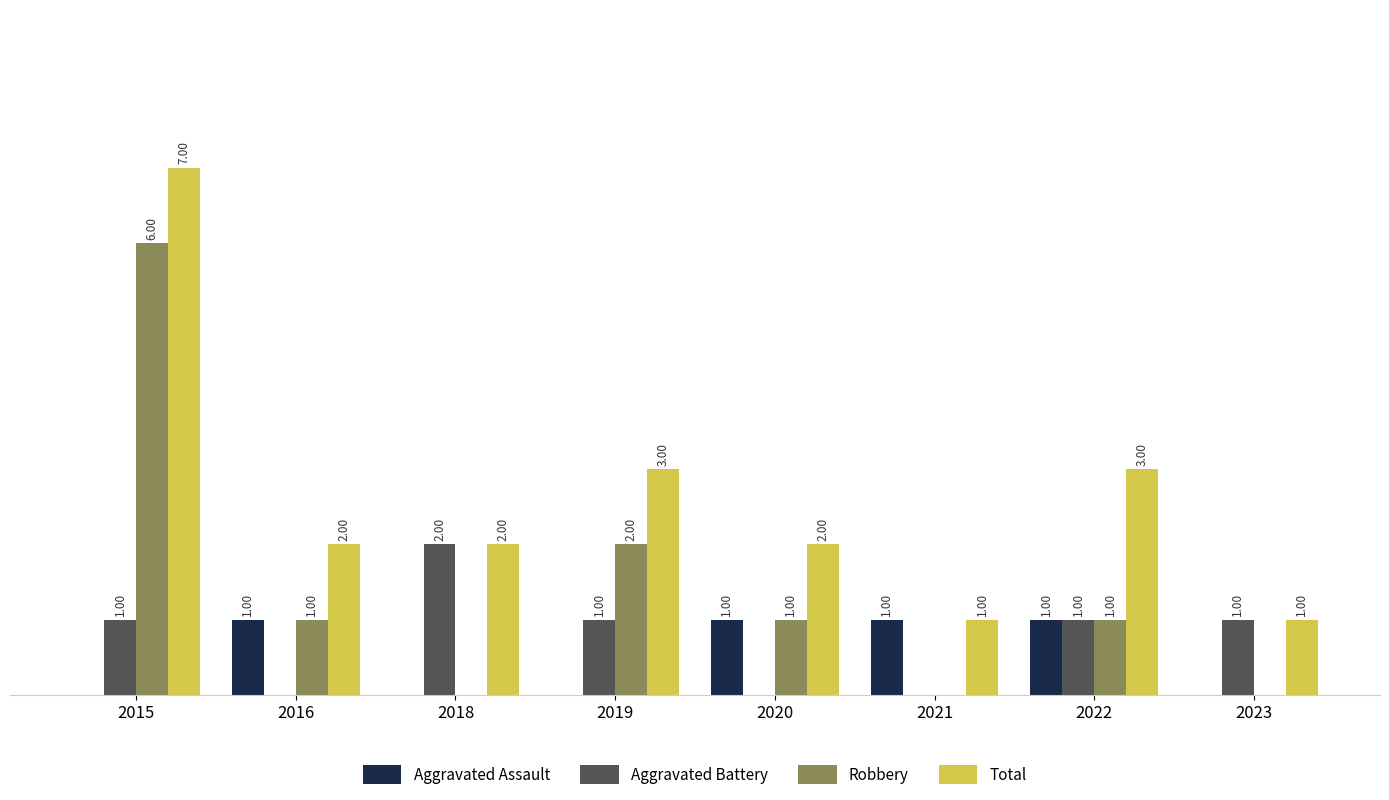

Which series has the largest total across all categories?

Total